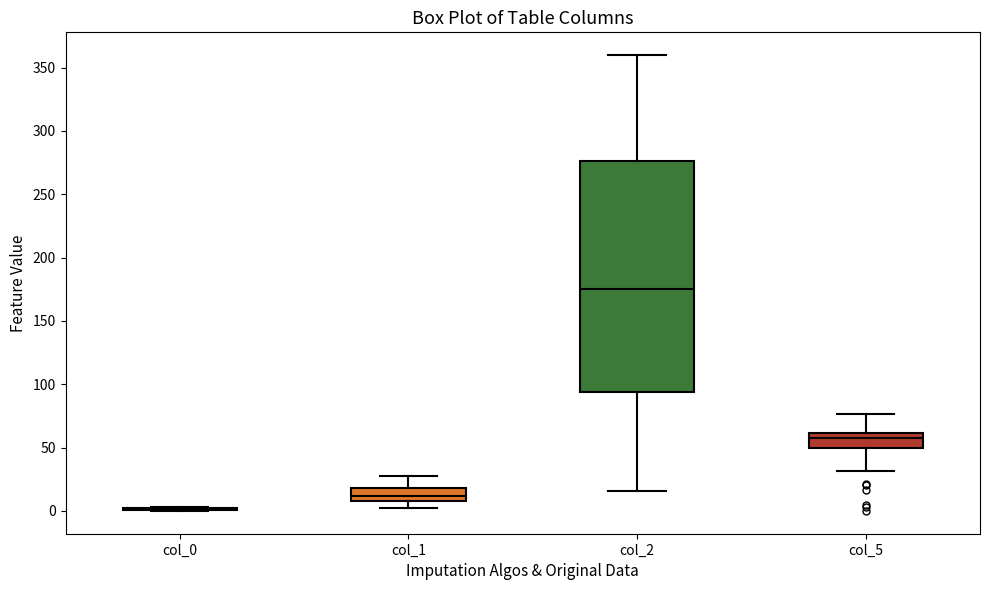

Where does the upper whisker of the box for col_5 end on the y-axis? The values are not printed on the chart, so give them approximately, as read against the axis.

75